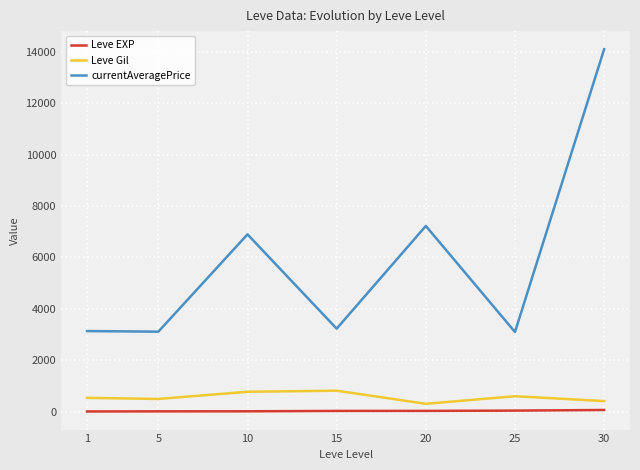

What is the difference between the highest and lowest values at 1?

3130.0